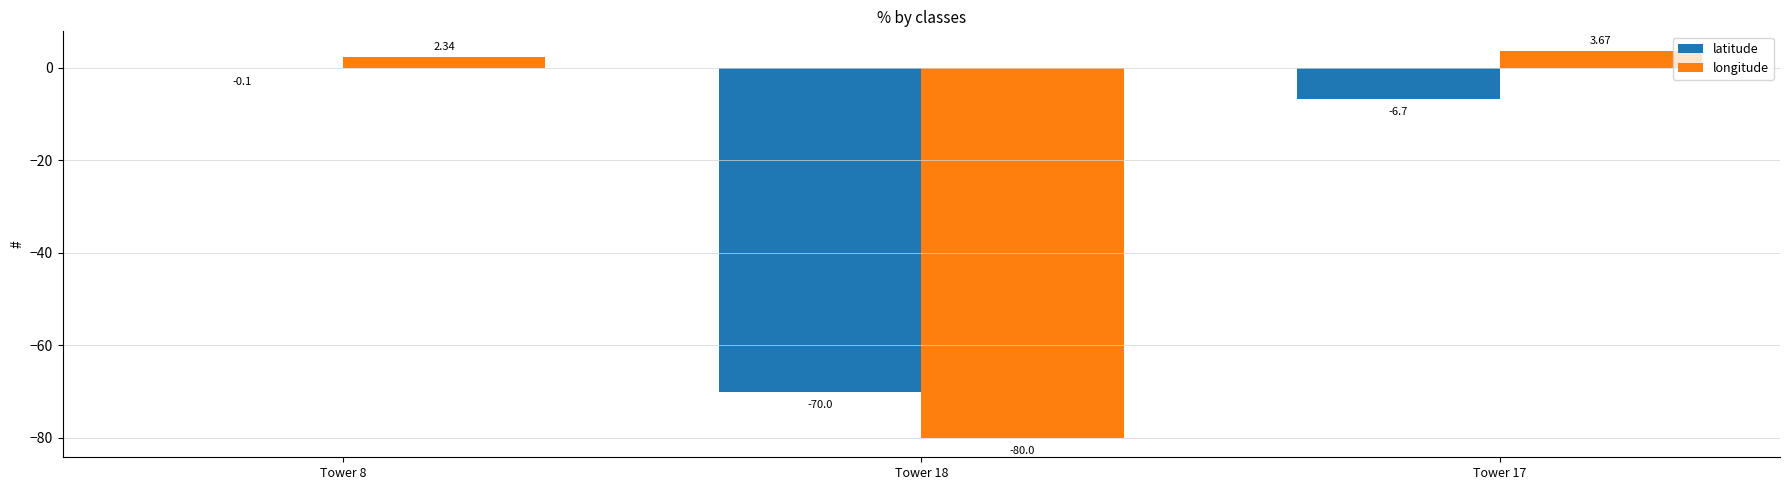

Is it true that latitude equals -70.0 at Tower 18?

True